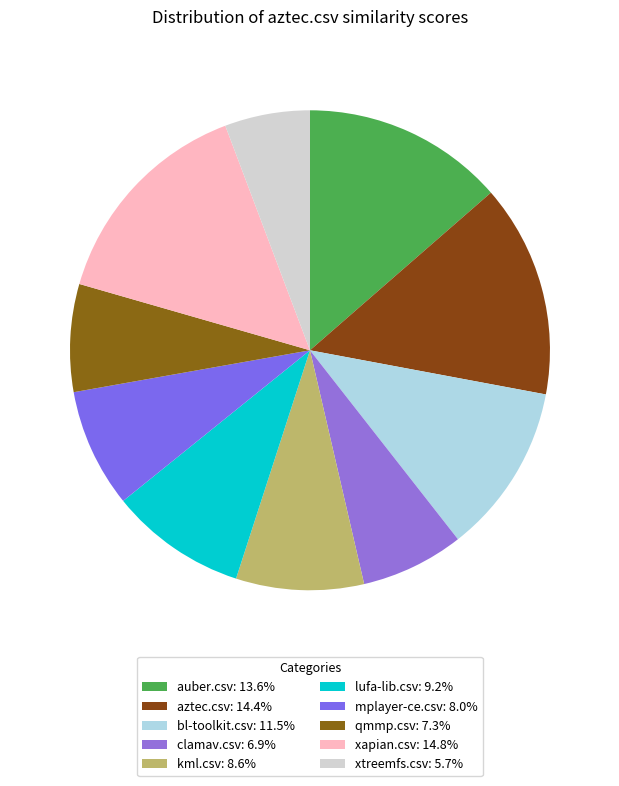

Is there any slice that represents more than half of the pie?

No